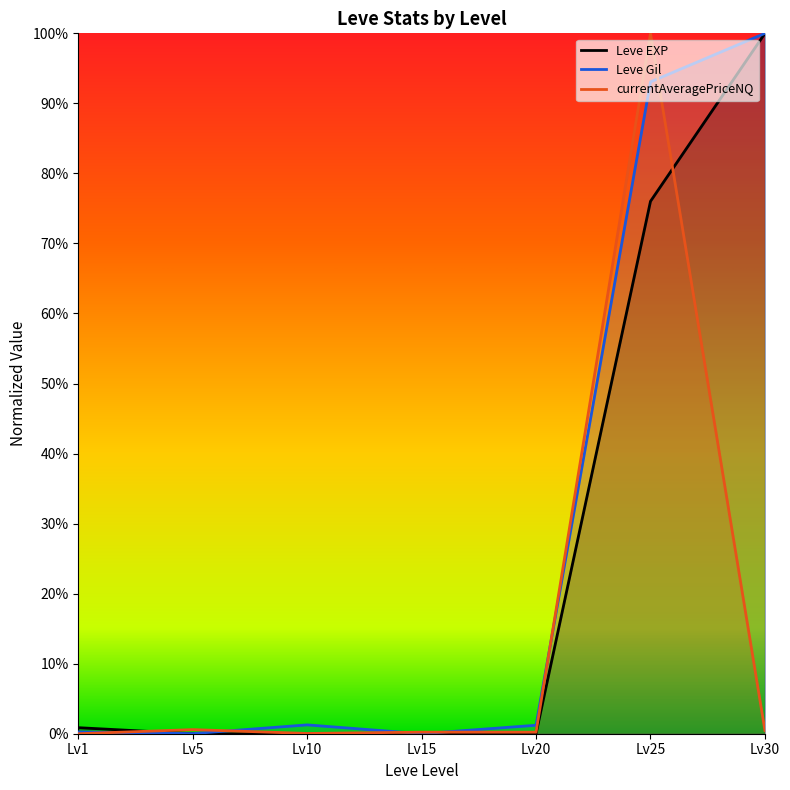

What is the difference between the highest and lowest values at Lv5?

0.6